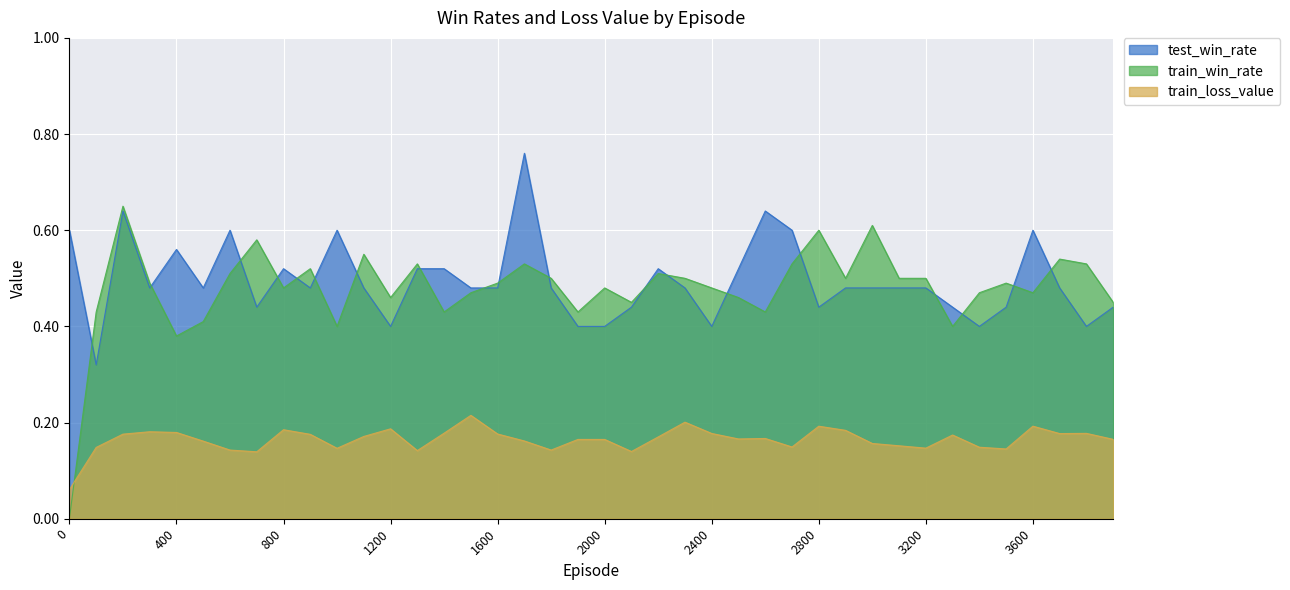

Between 100 and 1800, which is larger?

1800